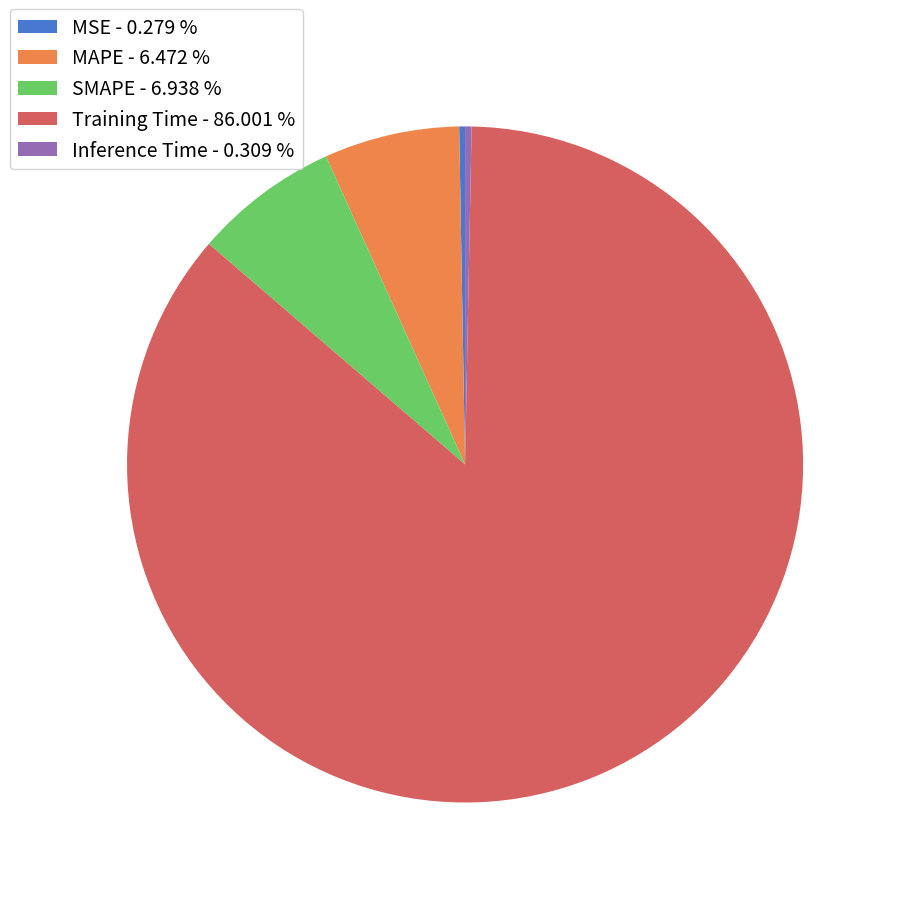

Do SMAPE and MAPE together represent more than half of the pie?

No